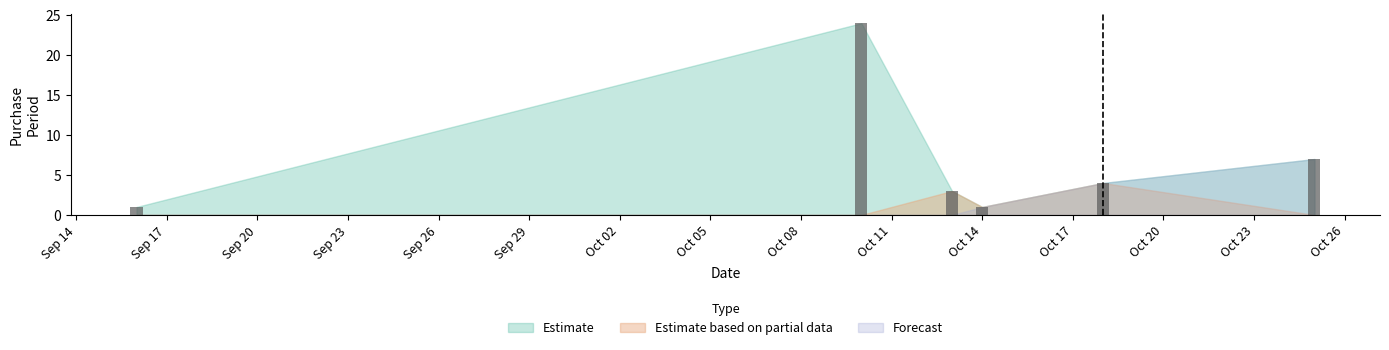

Reading right to left, what are all the values shown in this chart?

7	4	1	3	24	1